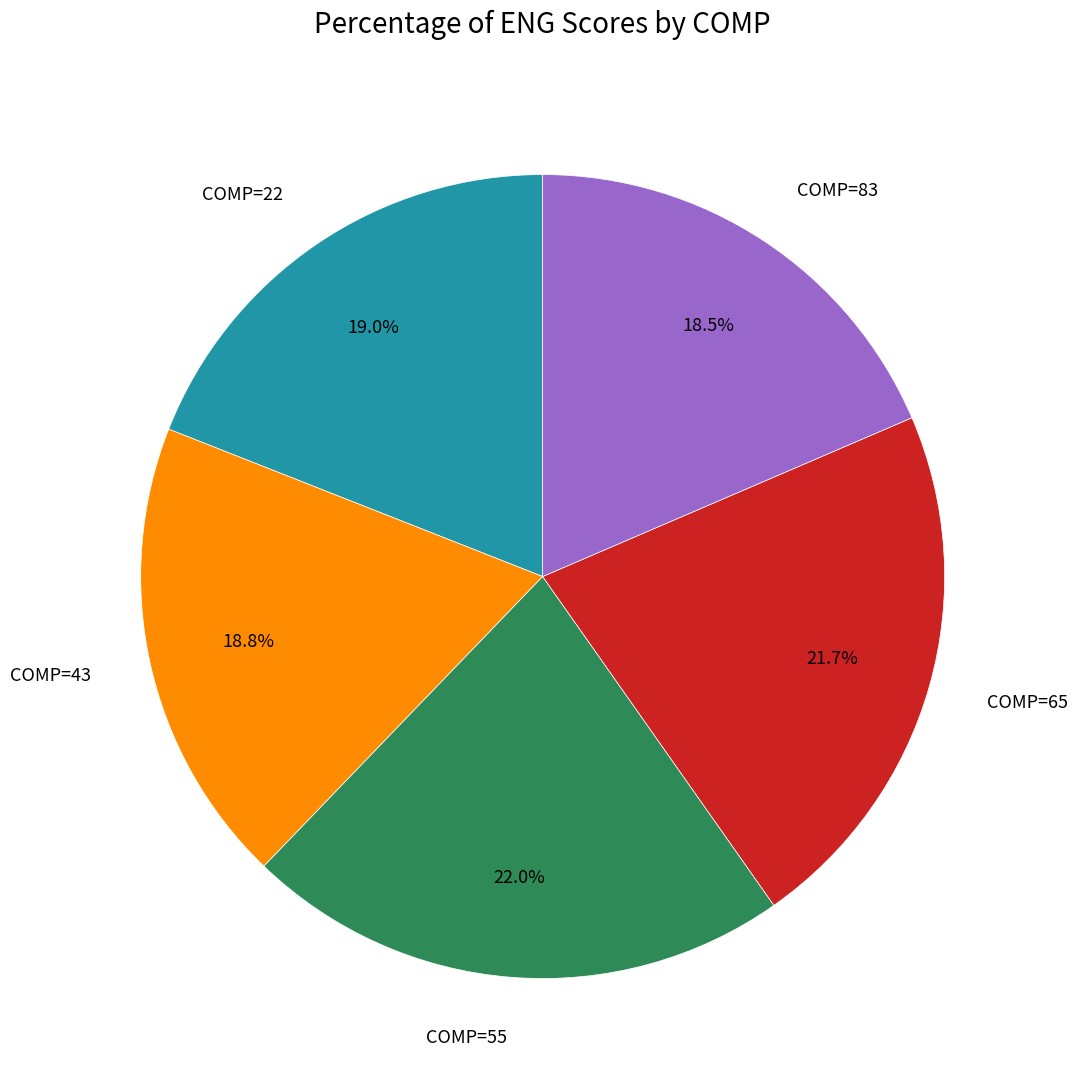

Does any single category account for the majority?

No